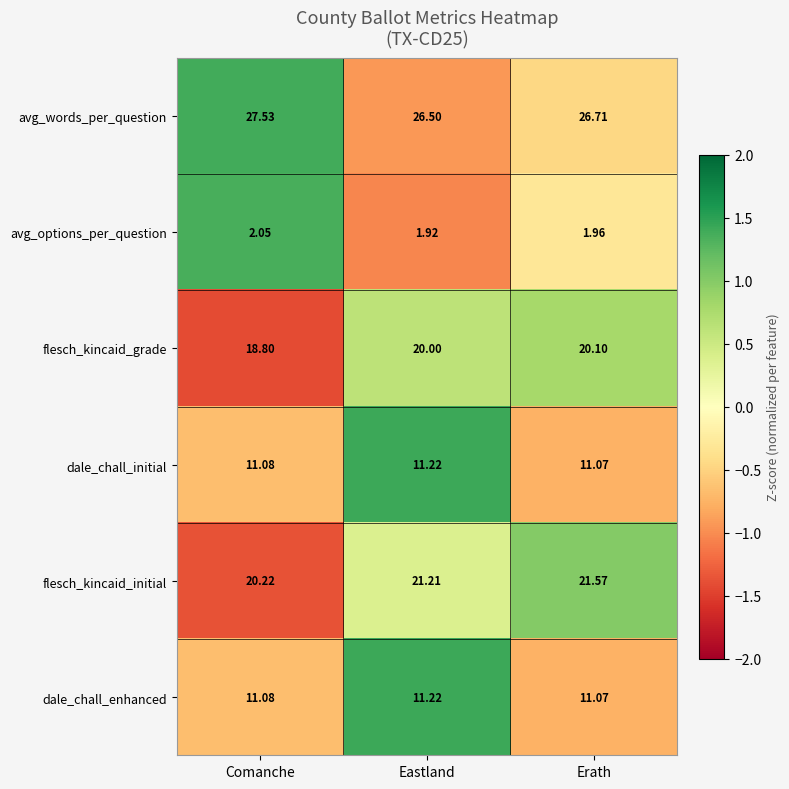

Between Comanche and Erath, which series saw the biggest shift?

flesch_kincaid_initial